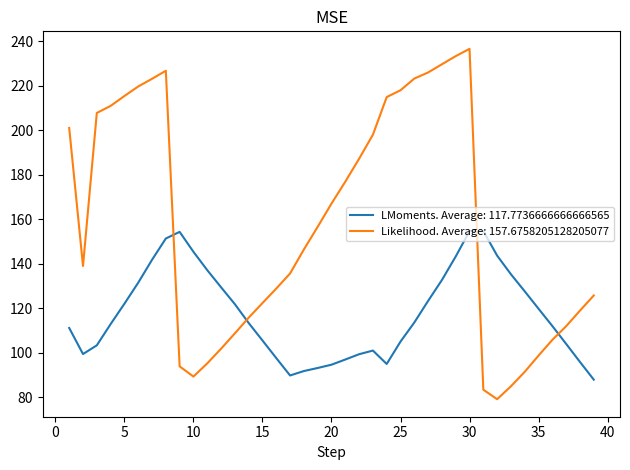

Which series has the largest range (max minus min)?

Likelihood. Average: 157.6758205128205077